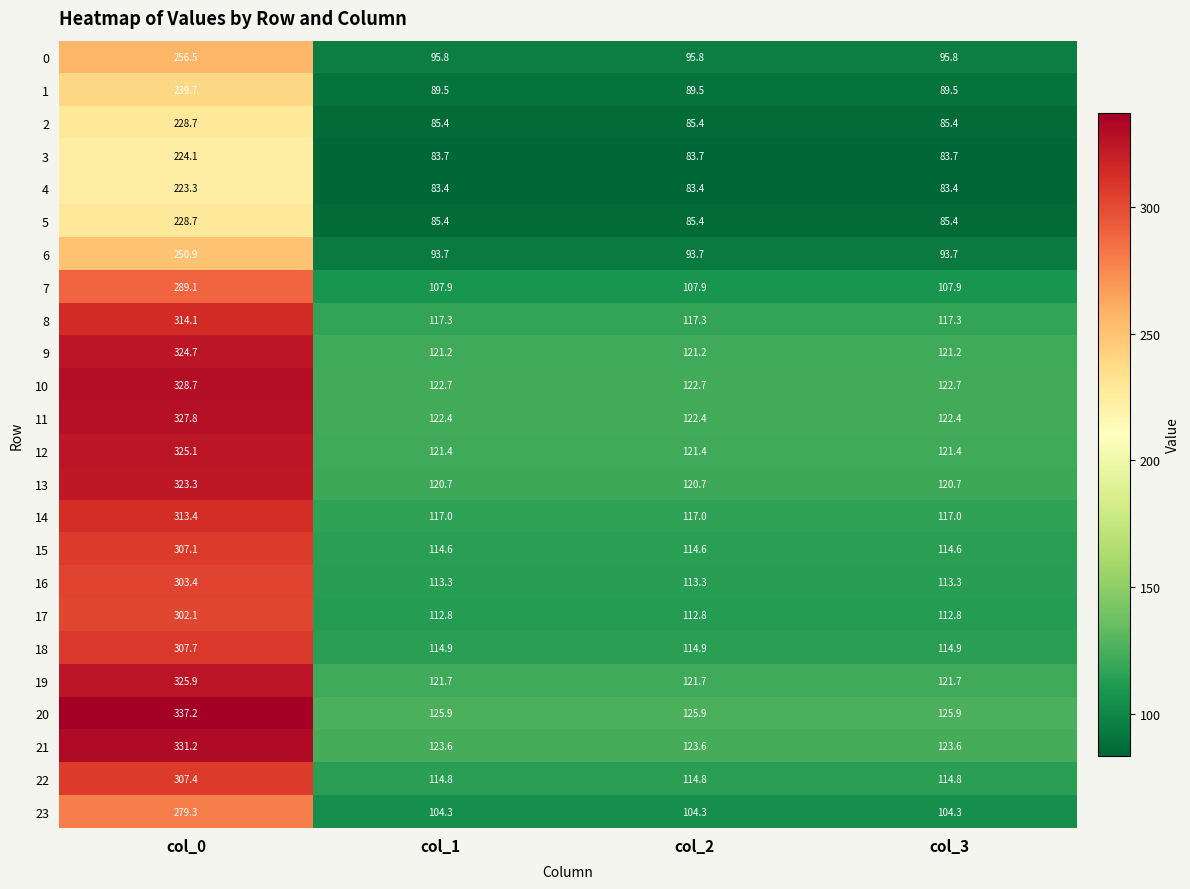

Count the number of data series in this chart.

24